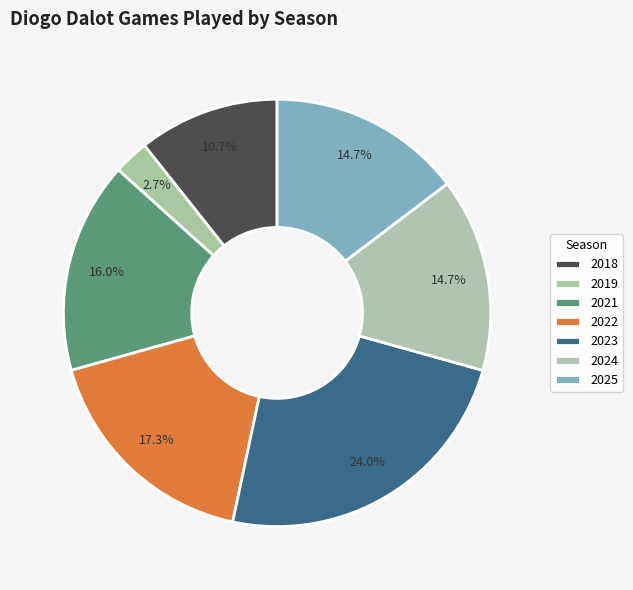

Count the number of slices in the pie.

7